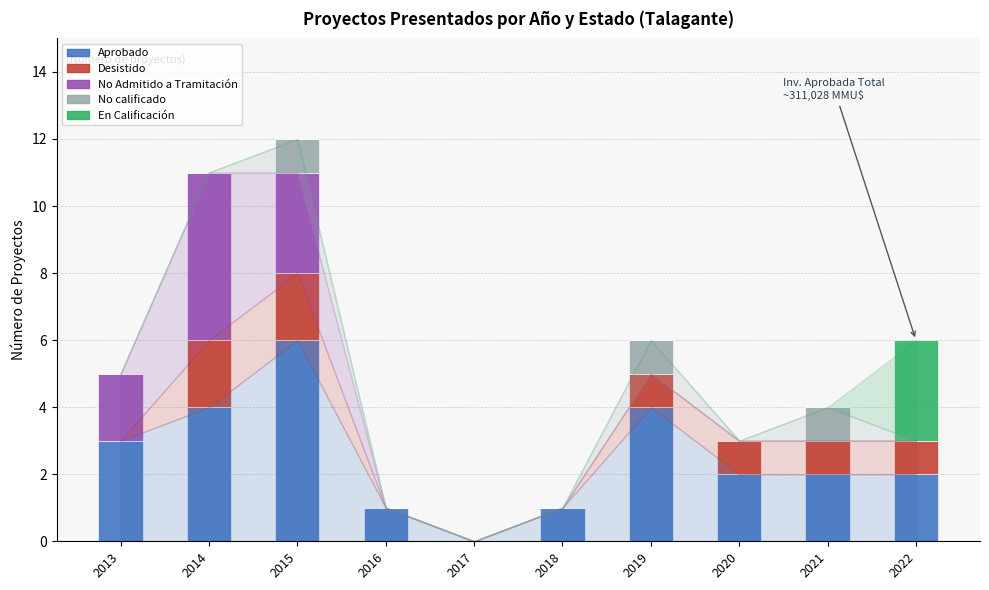

Which category has the highest value in the Aprobado series?

2015